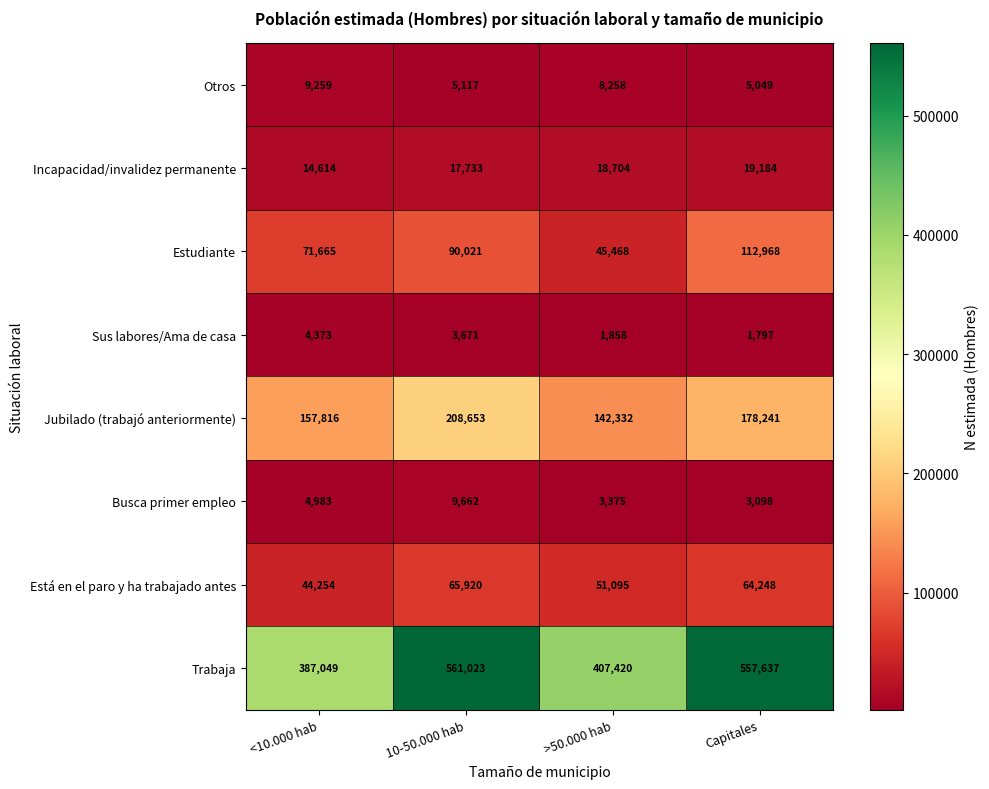

What is the difference between the maximum and minimum values in the Otros series?

4210